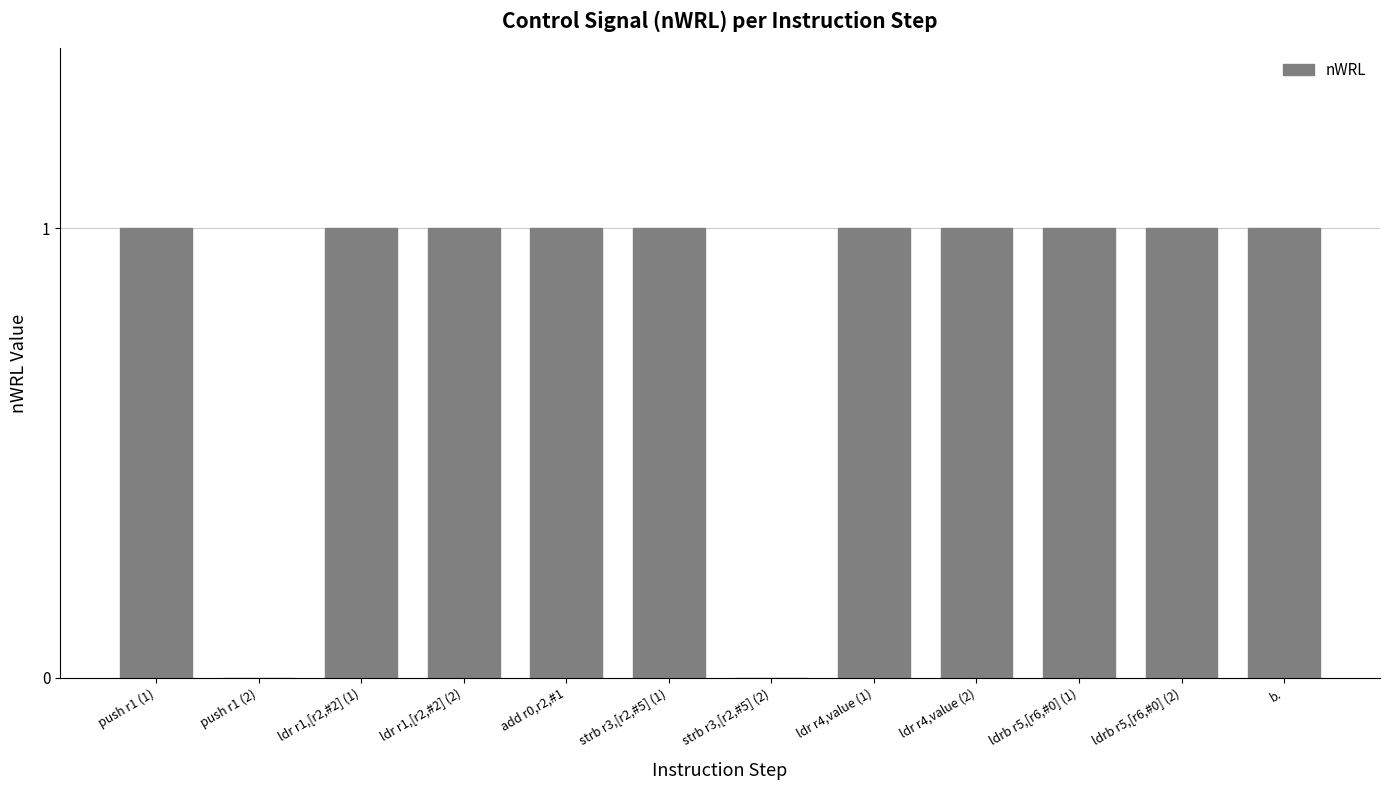

Reading right to left, extract all data points from this chart.

b.=1	ldrb r5,[r6,#0] (2)=1	ldrb r5,[r6,#0] (1)=1	ldr r4,value (2)=1	ldr r4,value (1)=1	strb r3,[r2,#5] (2)=0	strb r3,[r2,#5] (1)=1	add r0,r2,#1=1	ldr r1,[r2,#2] (2)=1	ldr r1,[r2,#2] (1)=1	push r1 (2)=0	push r1 (1)=1